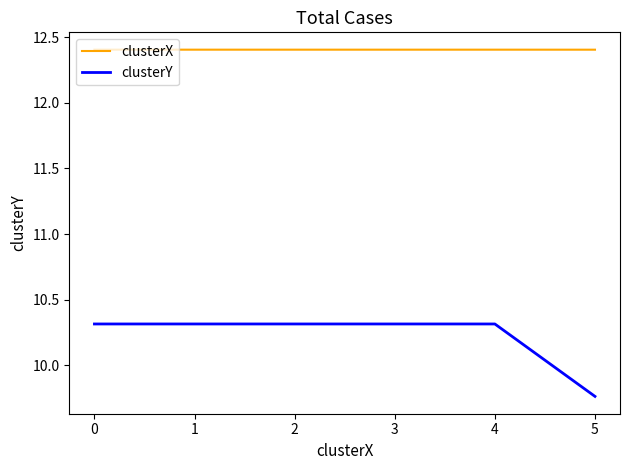

Which category has the lowest value across all series?

5